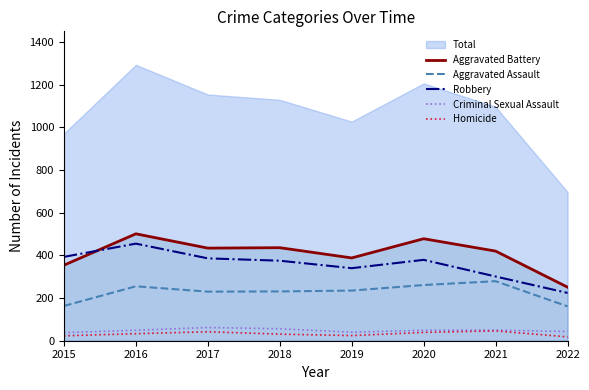

Where is the first local minimum for Aggravated Assault?

2017